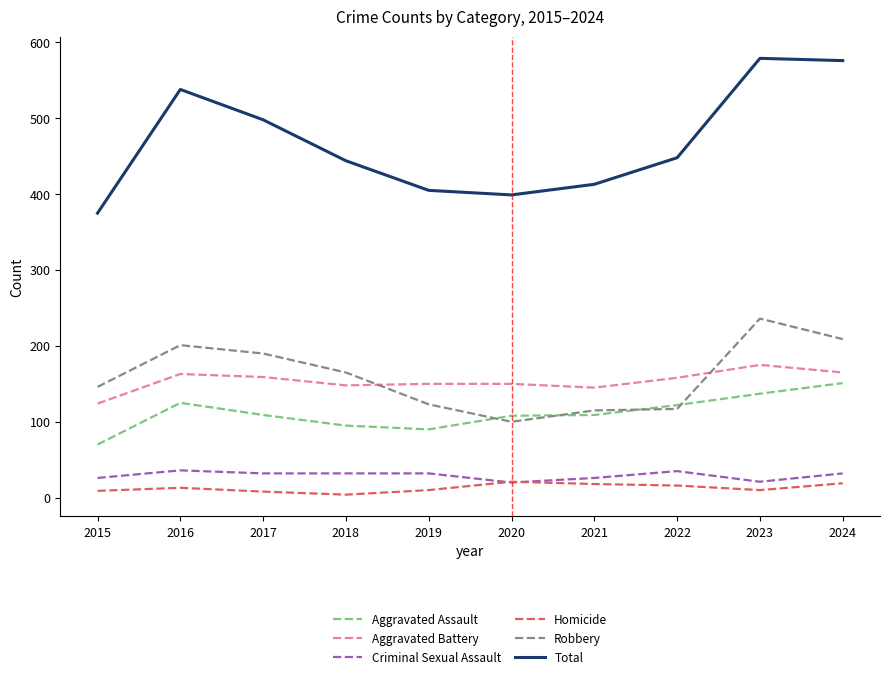

Which series has the largest total across all categories?

Total